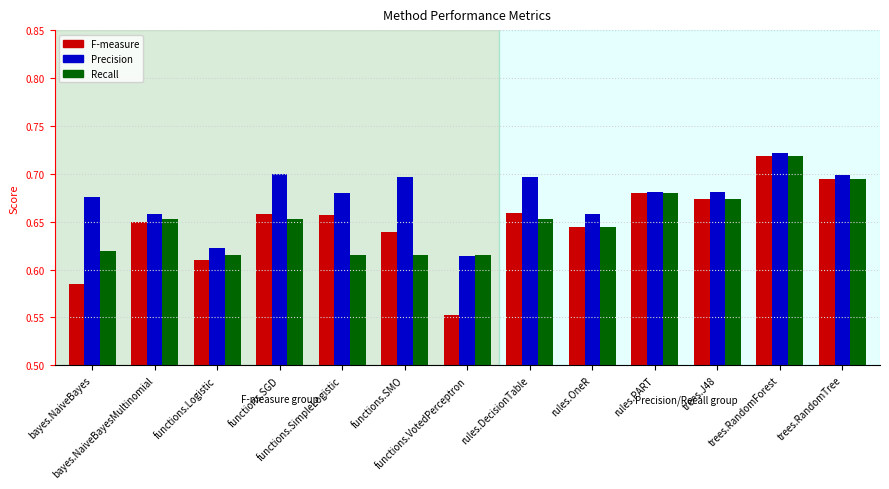

At how many categories does at least one series exceed 0?

13